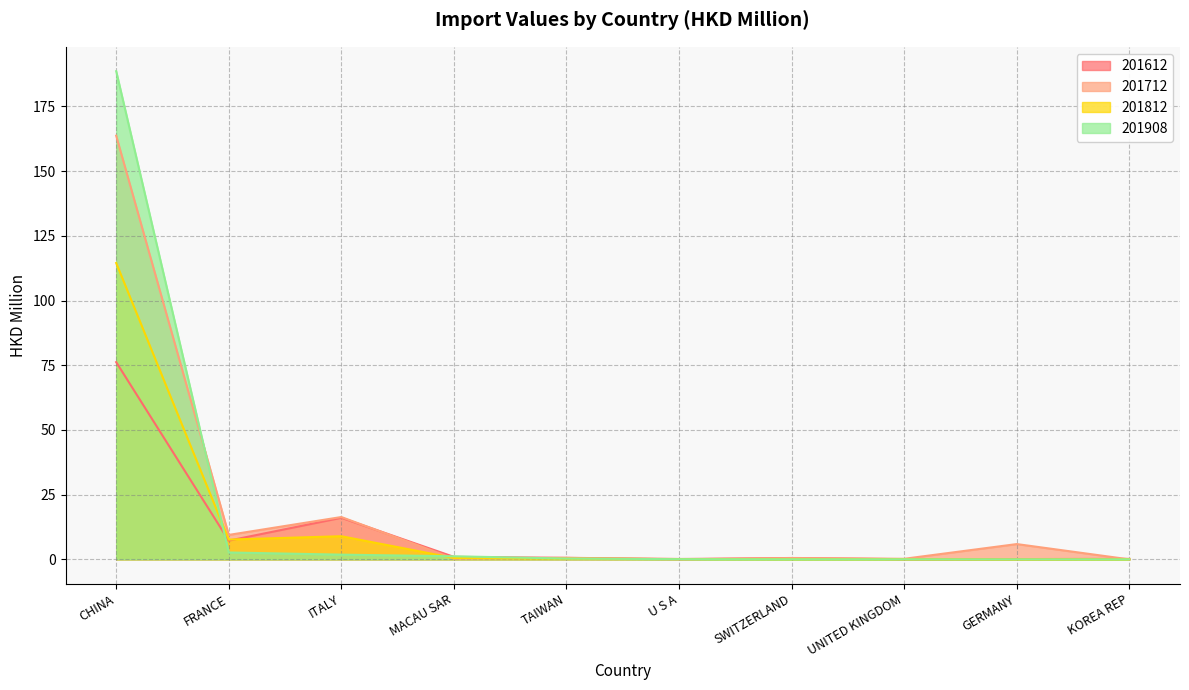

What is the difference between the 201612 values at KOREA REP and SWITZERLAND?

0.3